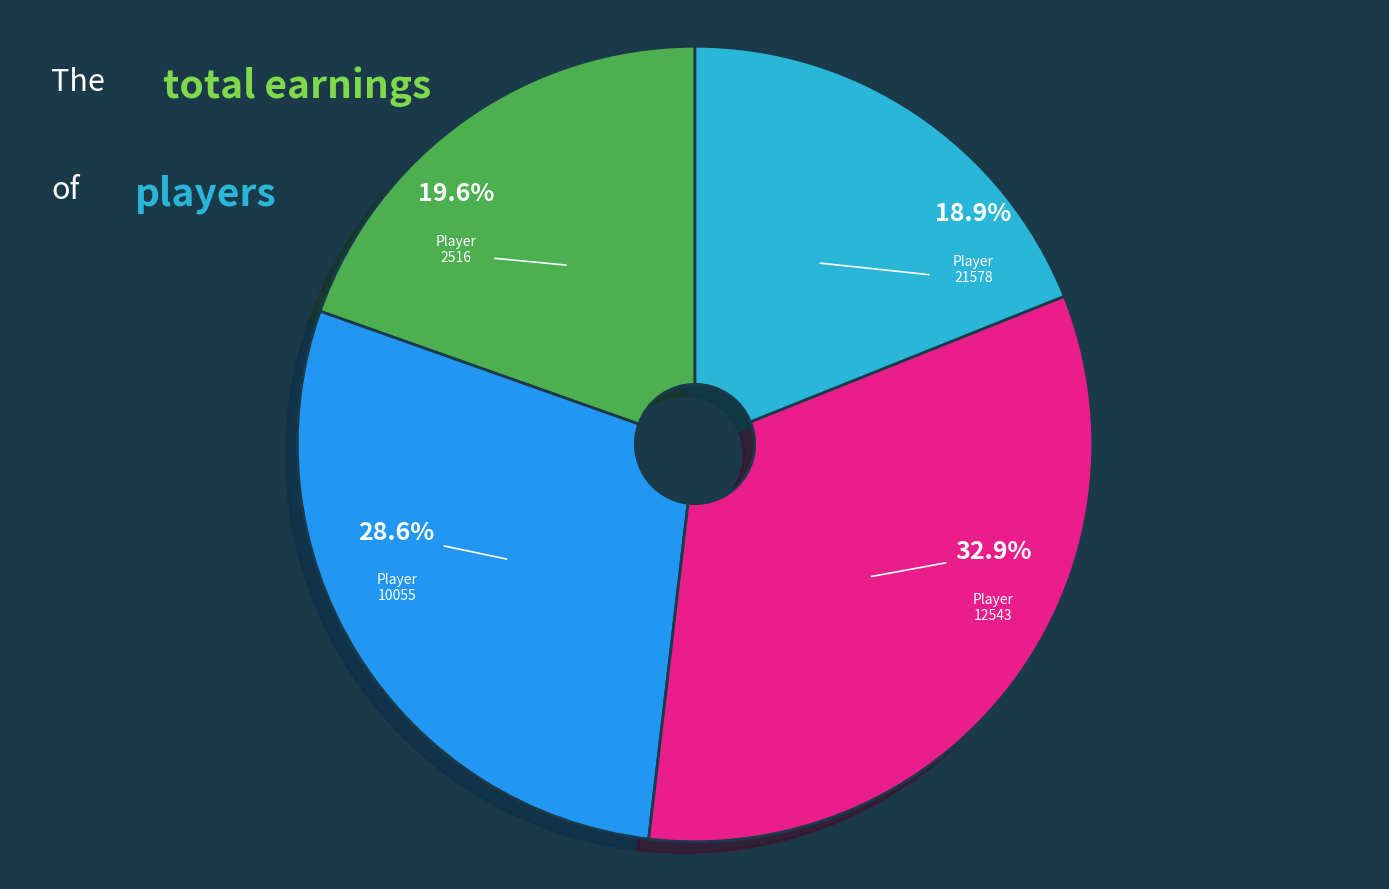

Is it true that 21578 is 19% of the pie?

True